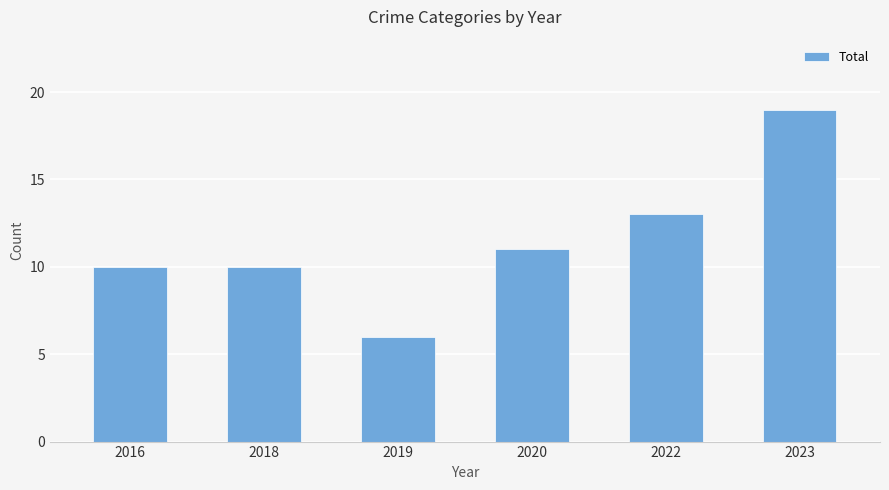

What is the difference between the maximum and minimum values?

13